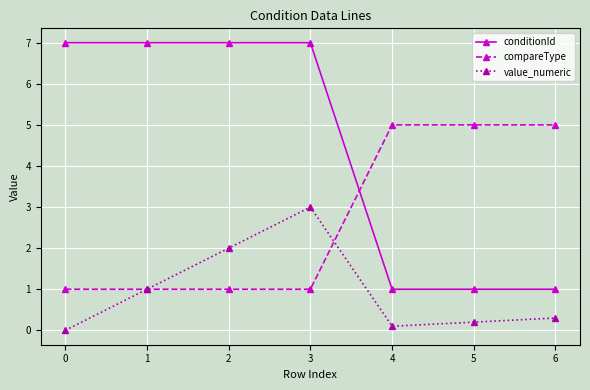

Is it true that compareType equals 5.0 at 5?

True